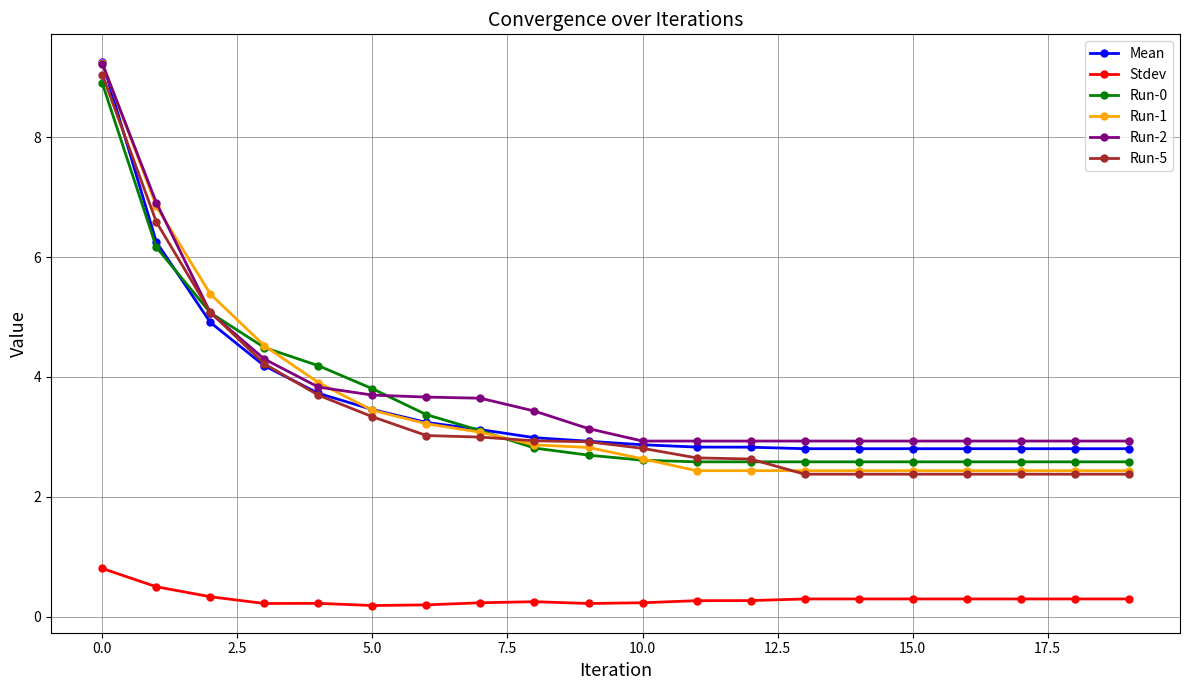

What are all the series names shown in the legend?

Mean, Stdev, Run-0, Run-1, Run-2, Run-5